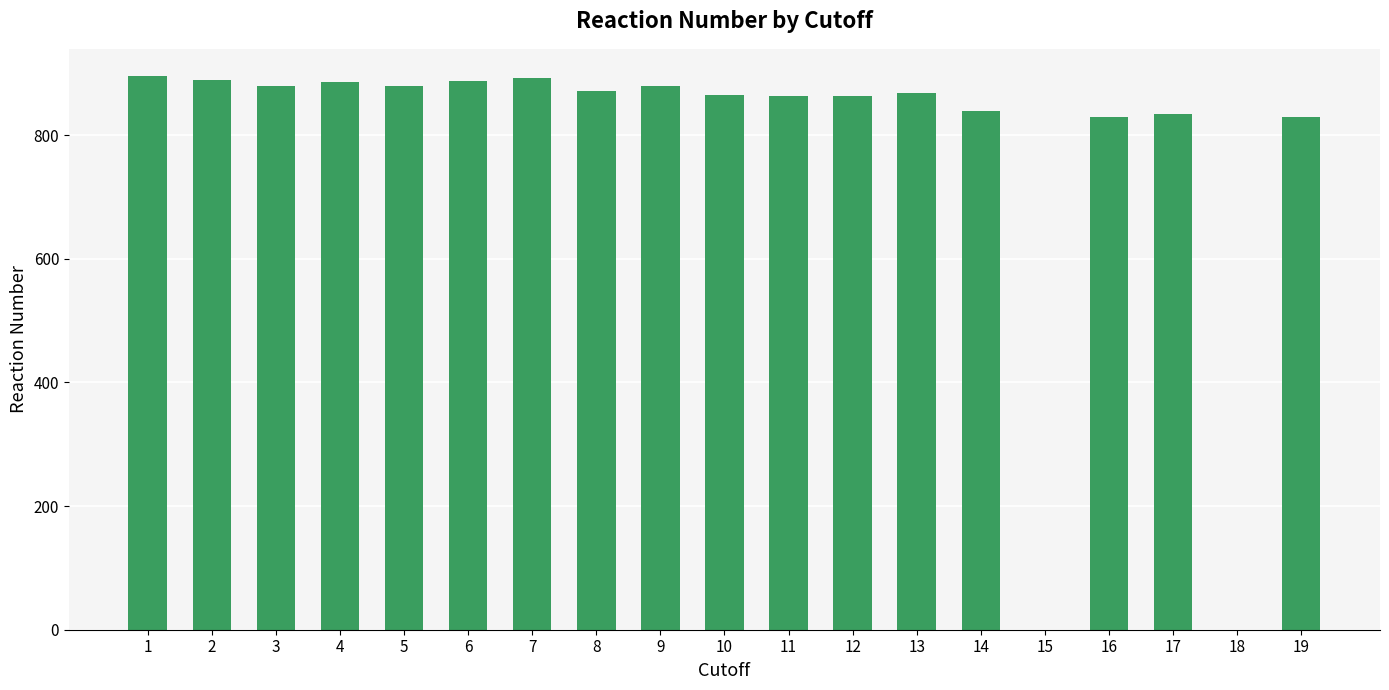

What is the change in value from 1 to 18?

-895